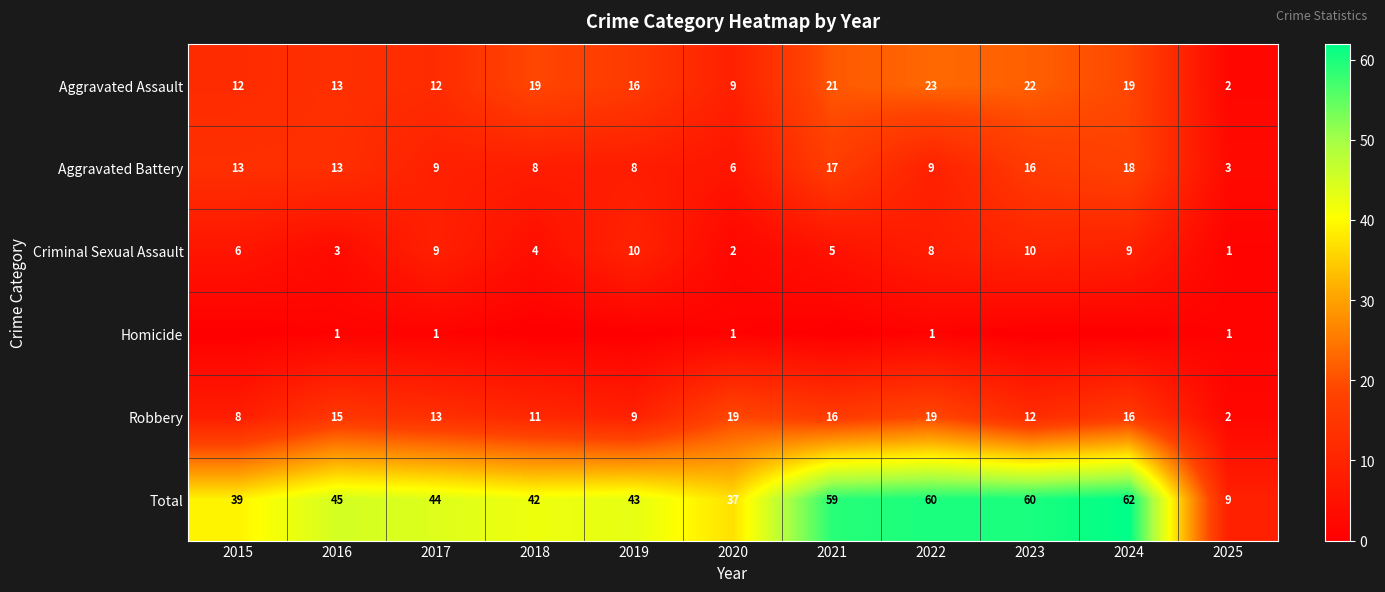

How many series are shown in this chart?

6